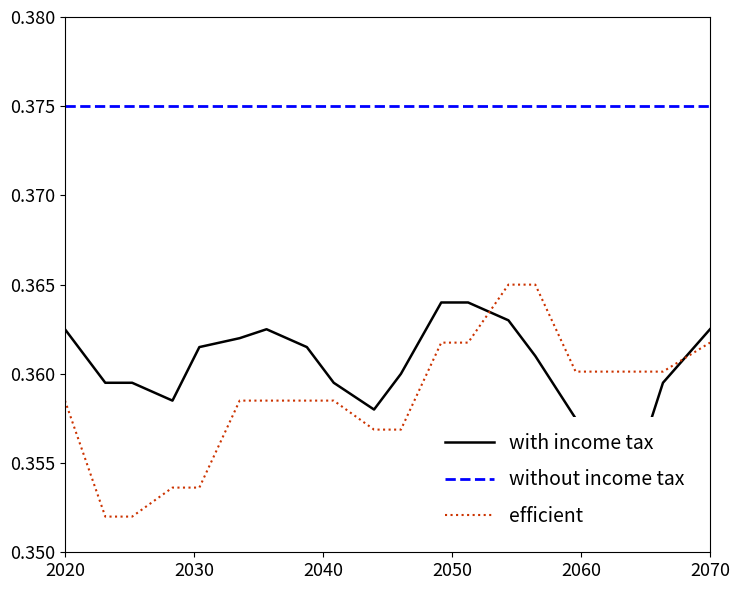

True or false: without income tax and efficient cross at least once.

False